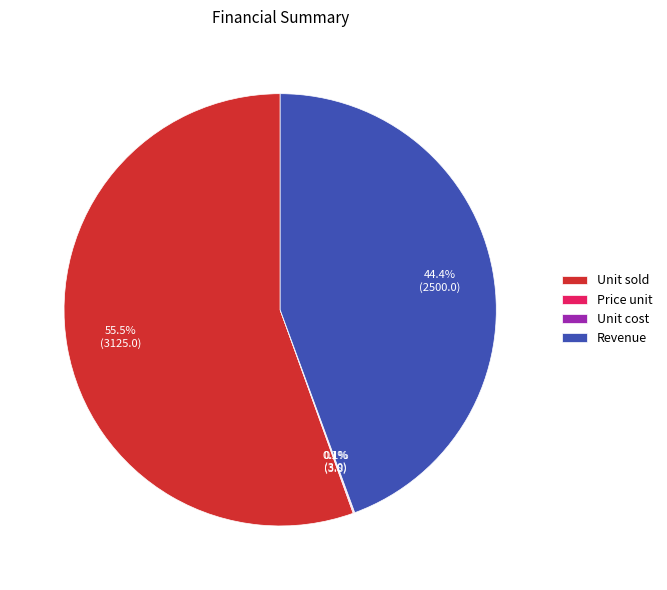

How much of the chart is everything except Revenue?

55.6%